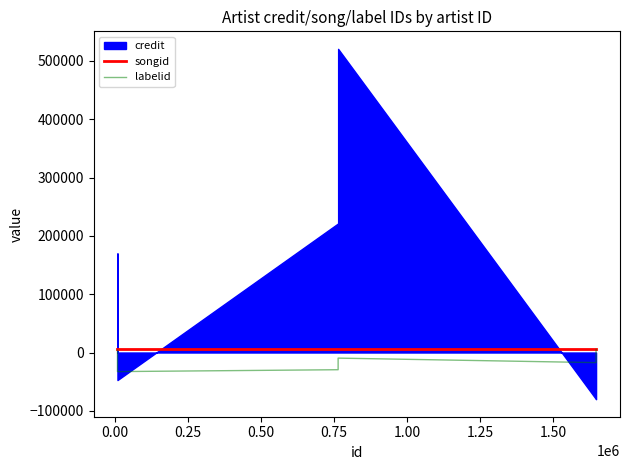

True or false: songid and labelid cross at least once.

False